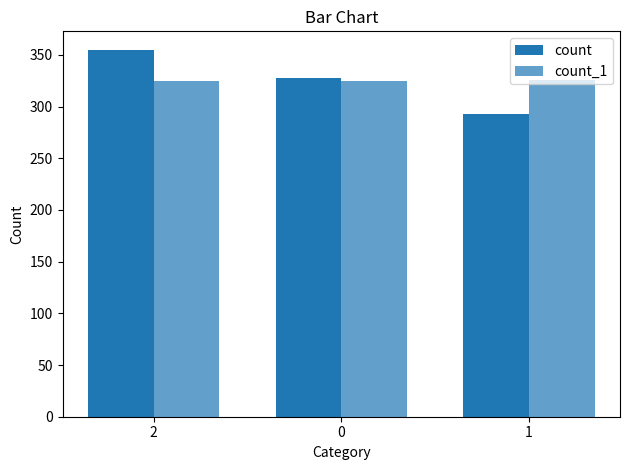

Which label corresponds to the largest value in the chart?

2